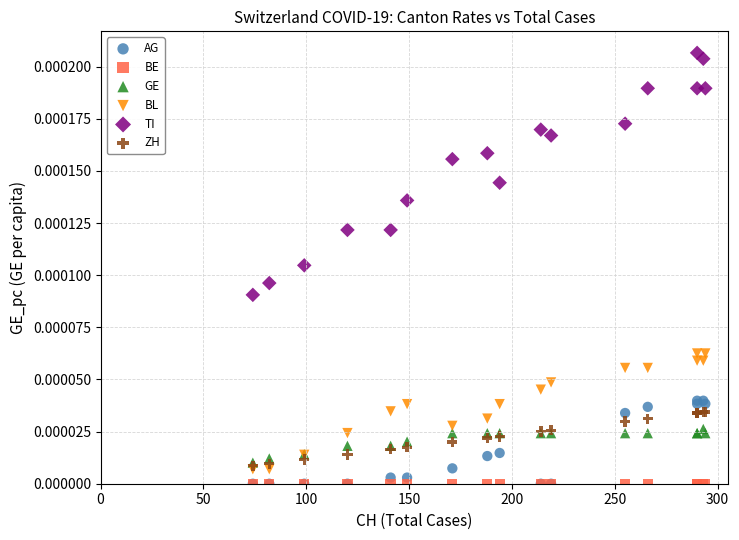

What are all the series names shown in the legend?

AG, BE, GE, BL, TI, ZH